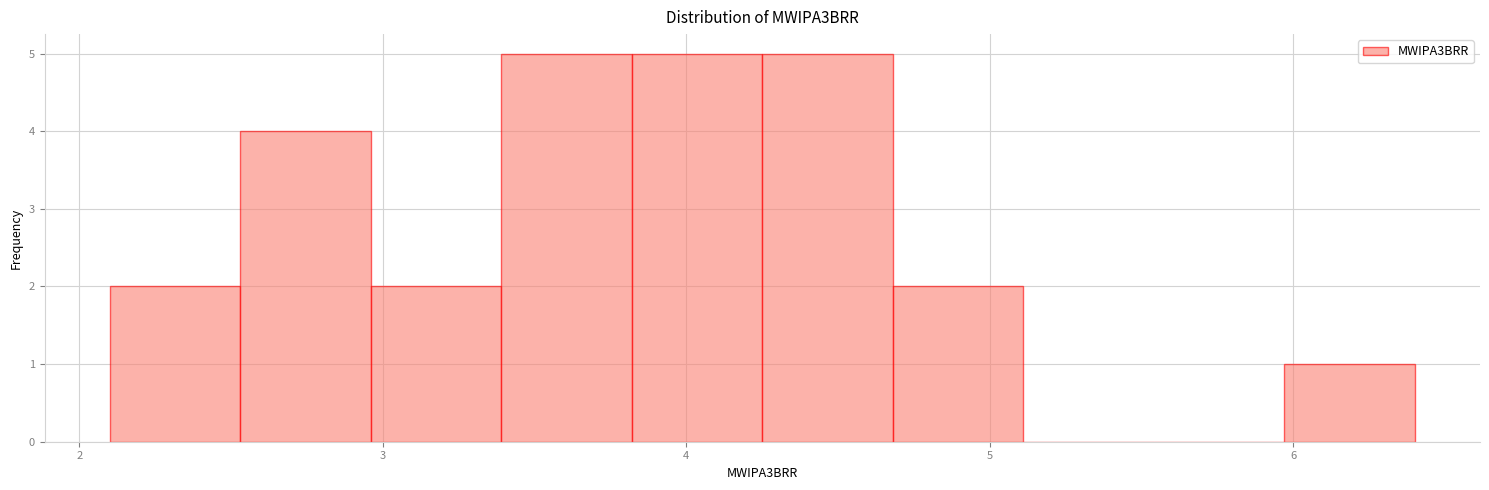

Reading left to right, list every bar in this chart as the range it spans on the x-axis followed by its height. Neither the bar edges nor the heights are printed on the chart, so give them approximately, as read against the axes.

2.10 to 2.53: 2
2.53 to 2.96: 4
2.96 to 3.39: 2
3.39 to 3.82: 5
3.82 to 4.25: 5
4.25 to 4.68: 5
4.68 to 5.11: 2
5.11 to 5.54: 0
5.54 to 5.97: 0
5.97 to 6.40: 1